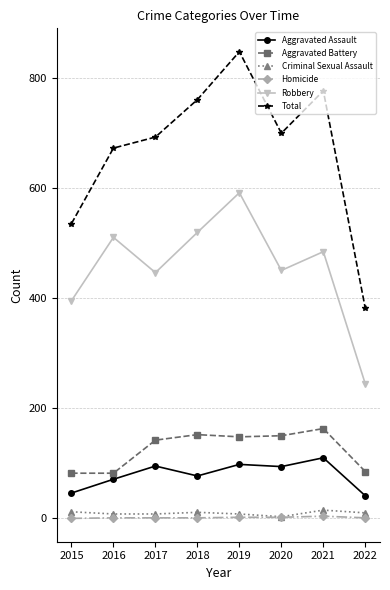

What is the value of the Total point at the 7th from the left?

776